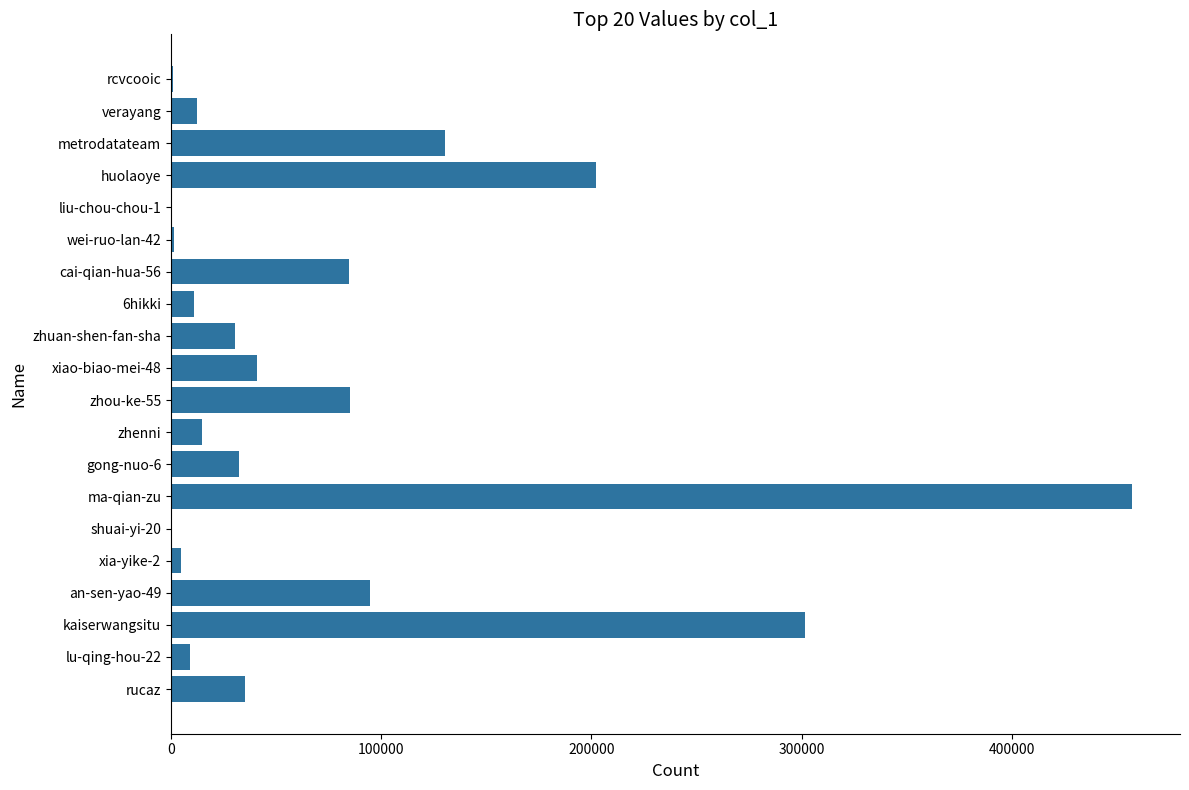

Between ma-qian-zu and cai-qian-hua-56, which is larger?

ma-qian-zu